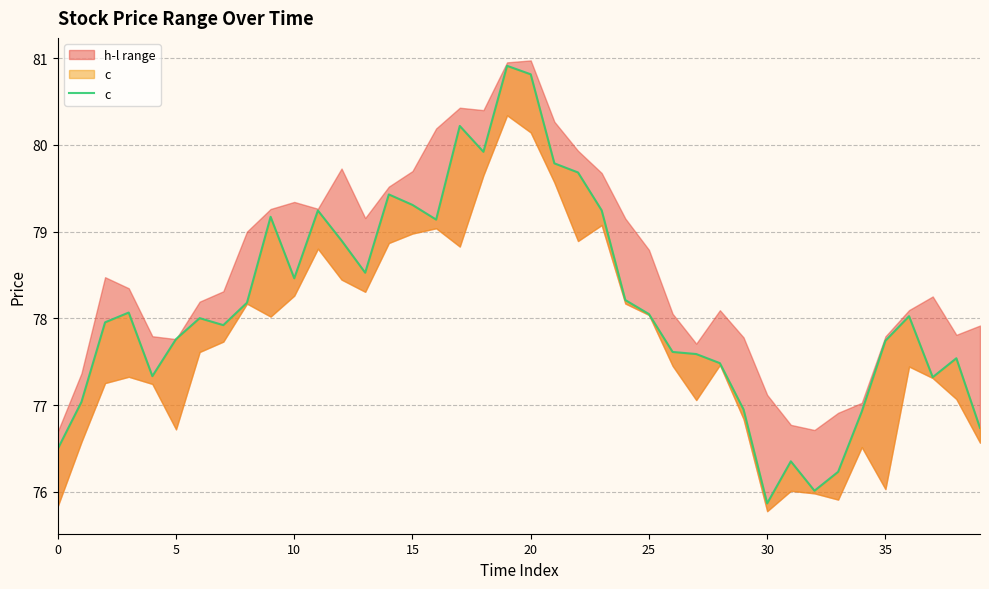

Reading right to left, what are all the values shown in this chart?

76.7	77.5	77.3	78.0	77.7	76.9	76.2	76.0	76.4	75.9	77.0	77.5	77.6	77.6	78.1	78.2	79.2	79.7	79.8	80.8	80.9	79.9	80.2	79.1	79.3	79.4	78.5	78.9	79.2	78.5	79.2	78.2	77.9	78.0	77.8	77.3	78.1	78.0	77.0	76.5